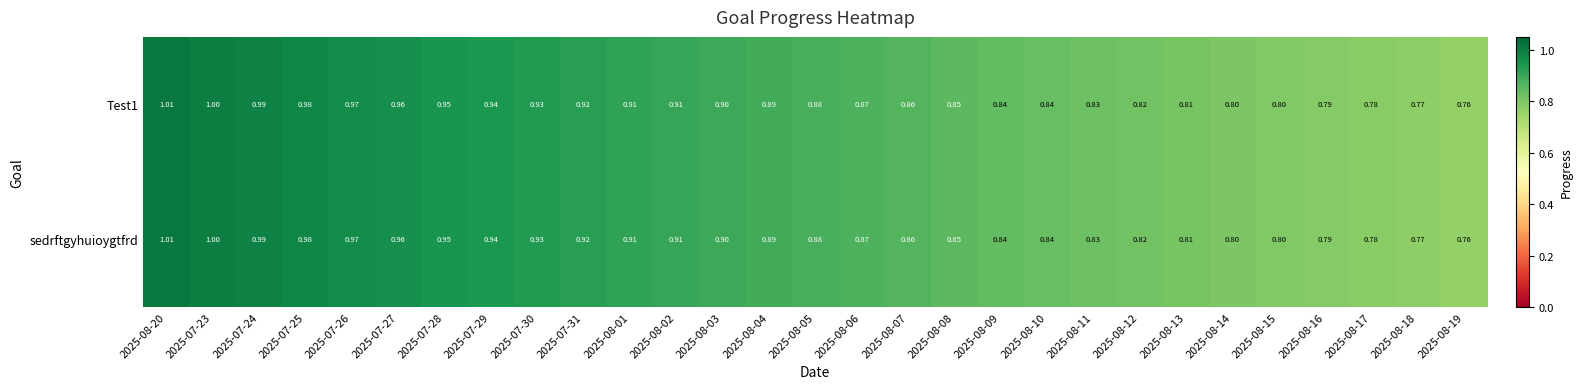

Is the value of Test1 at 2025-07-27 greater than the value of sedrftgyhuioygtfrd at 2025-08-08?

Yes